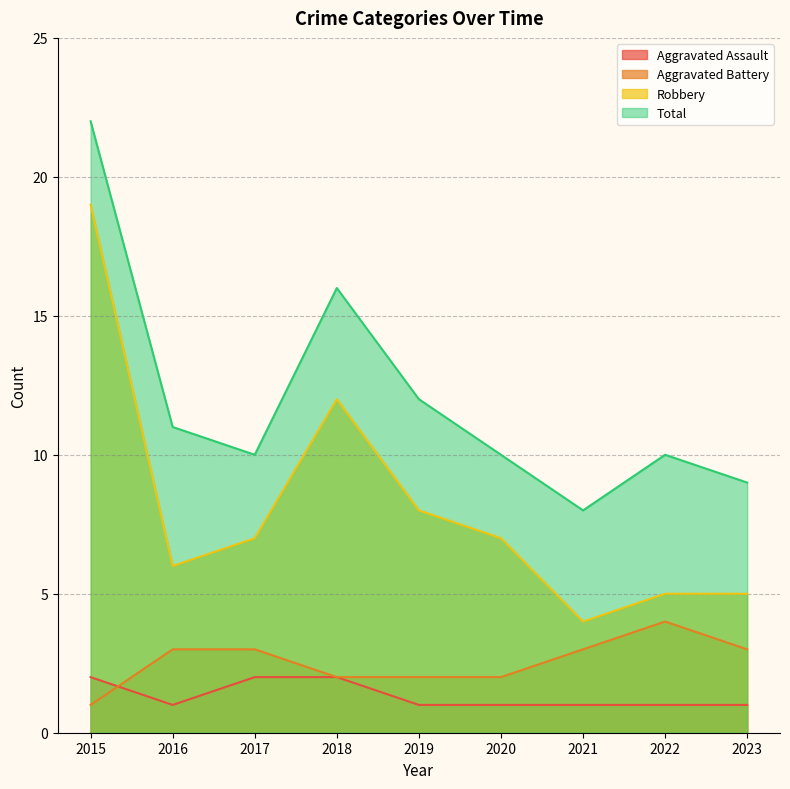

At which category is the sum across all series the highest?

2015